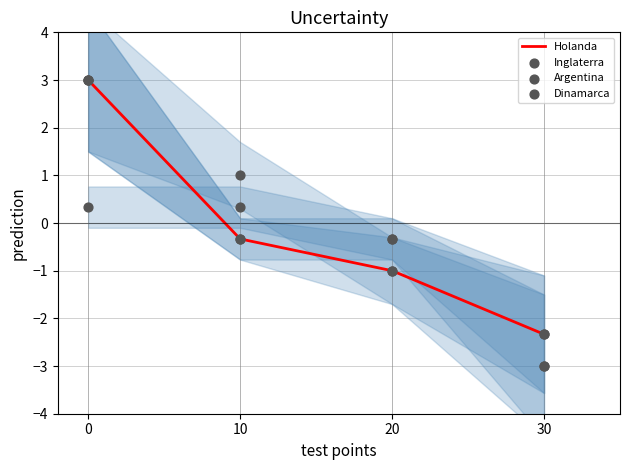

Which series contains the lowest Y value?

Argentina